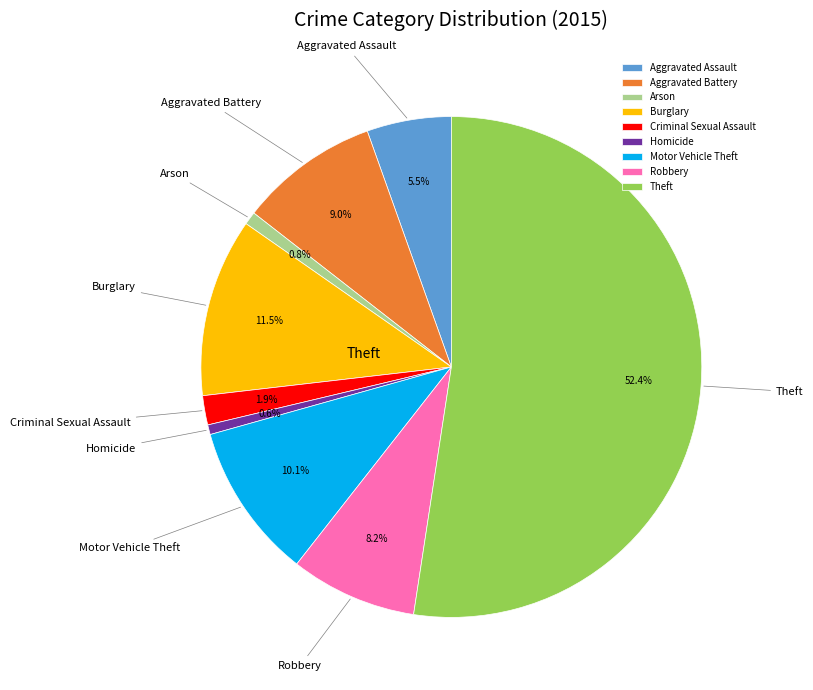

To the nearest percent, what is the difference between the Criminal Sexual Assault and Arson slice percentages?

1%